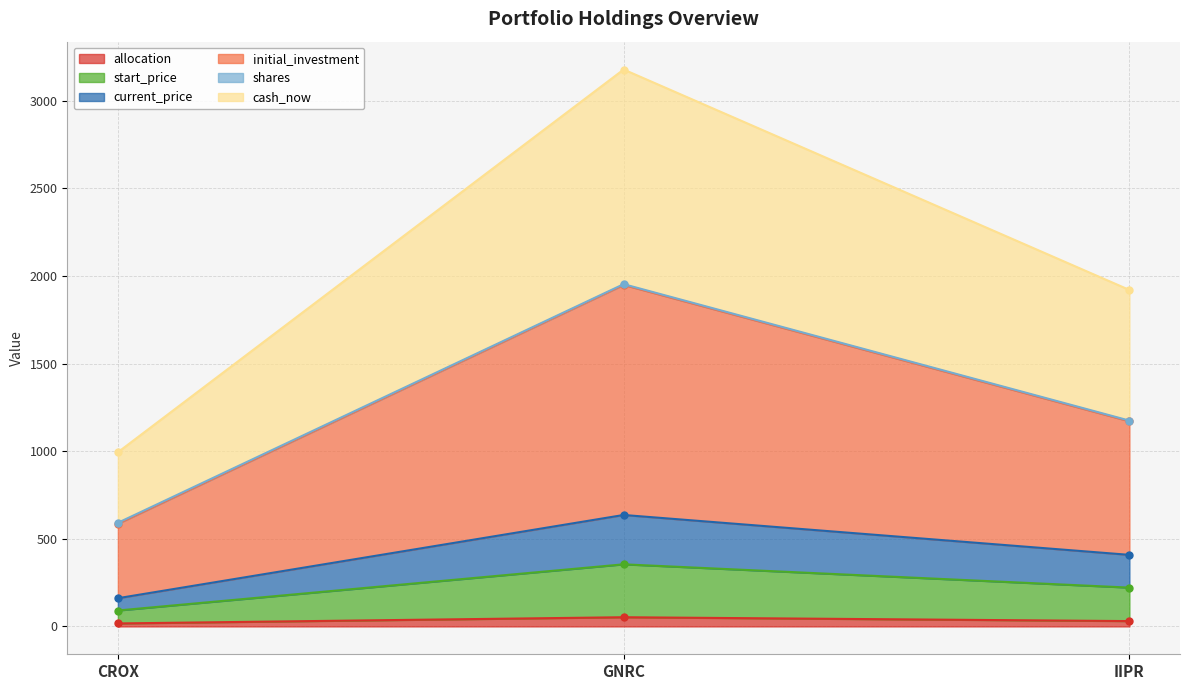

How many values in the allocation series are below 30?

1